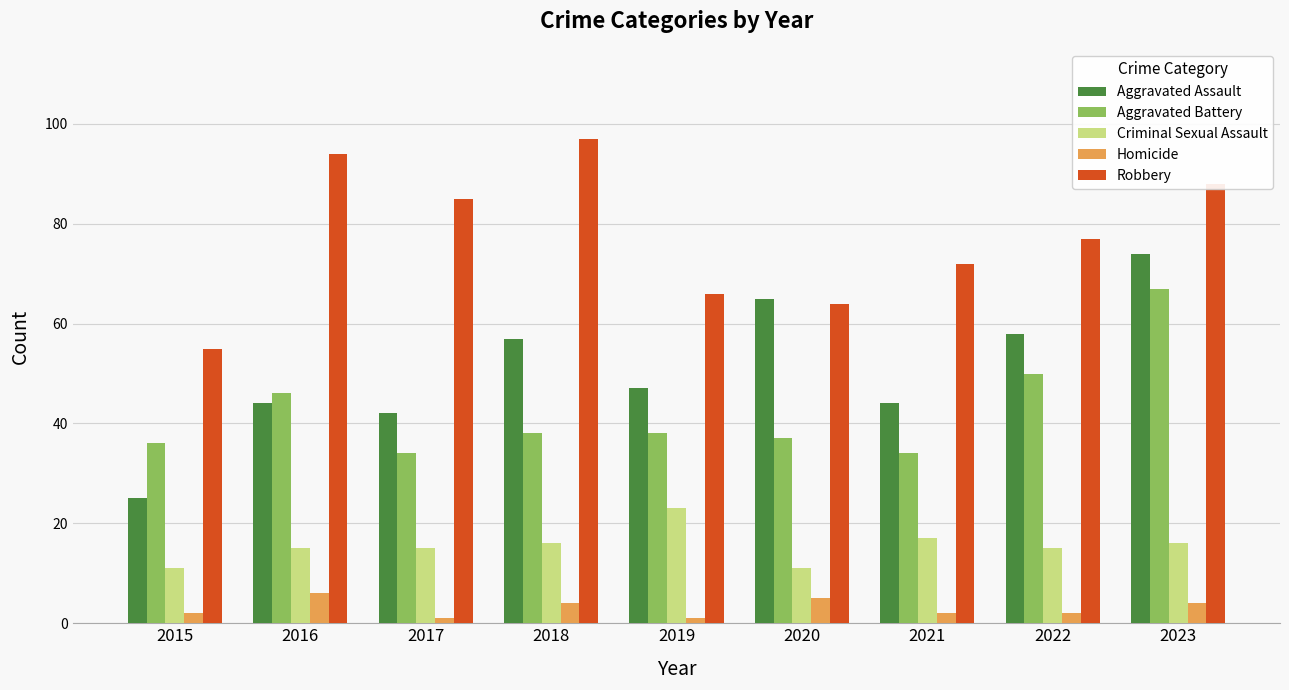

How many values in the Aggravated Battery series are below 38?

4